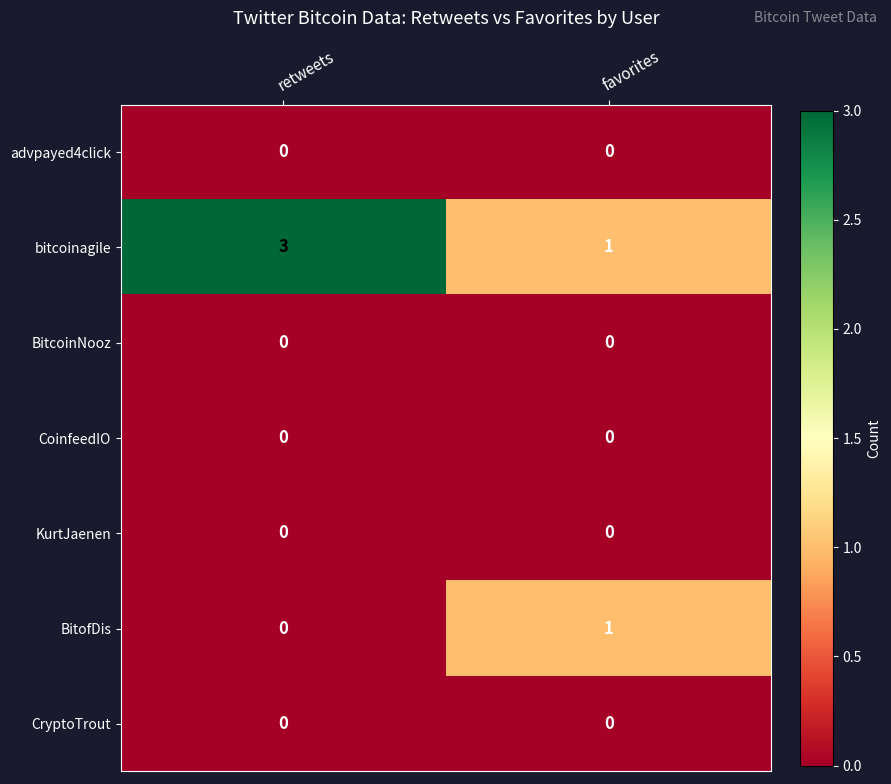

At which category does the chart reach its peak across all series?

retweets